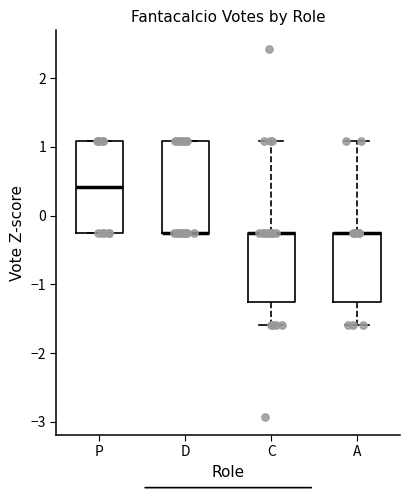

Reading left to right, transcribe this box plot: for each box, give where its median line is, the range the box spans, and where its two whiskers end, as read against the y-axis. The values are not printed on the chart, so give them approximately, as read against the axis.

P: median 0.4, box -0.2 to 1.1, whiskers -0.2 to 1.1
D: median -0.2 (drawn on the box's lower edge), box -0.2 to 1.1, whiskers -0.2 to 1.1
C: median -0.2 (drawn on the box's upper edge), box -1.3 to -0.2, whiskers -1.6 to 1.1
A: median -0.2 (drawn on the box's upper edge), box -1.3 to -0.2, whiskers -1.6 to 1.1